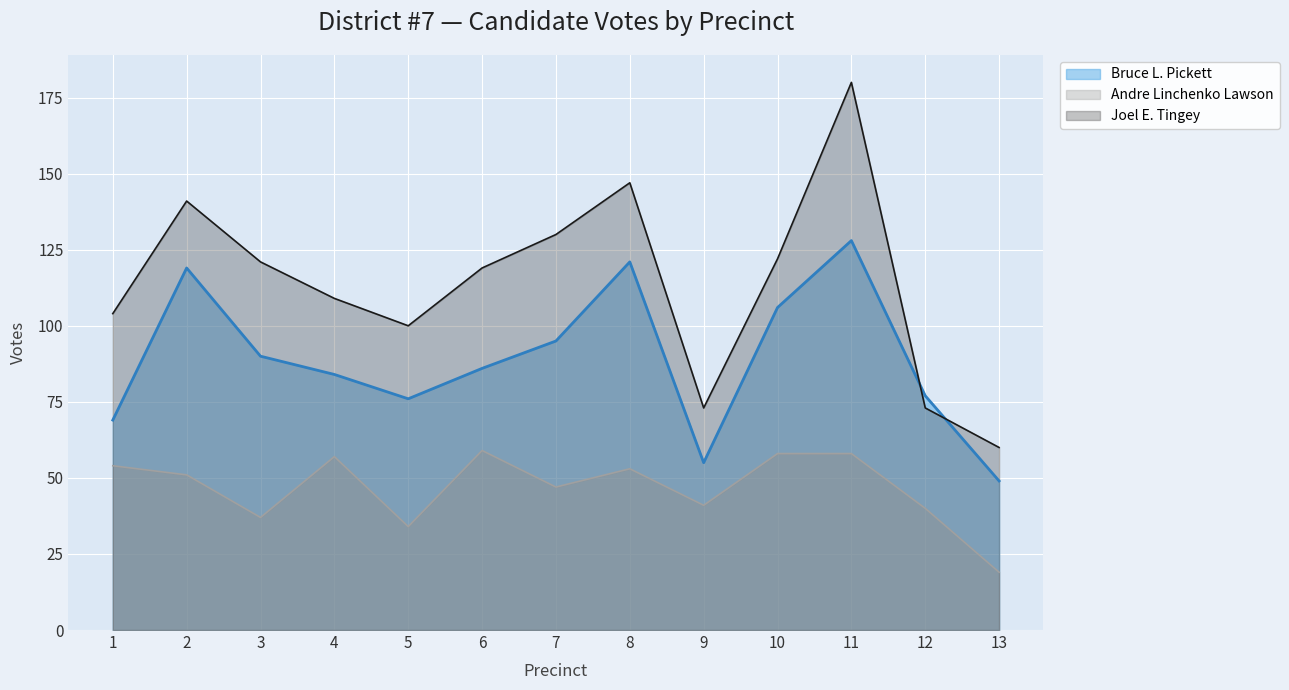

Which series has the largest total across all categories?

Joel E. Tingey